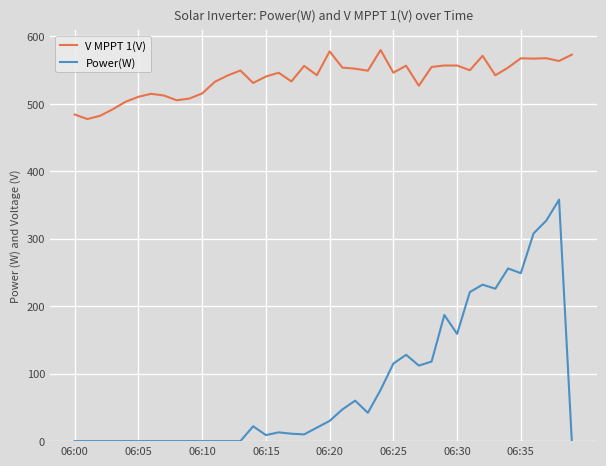

What is the minimum value for V MPPT 1(V)?

477.5